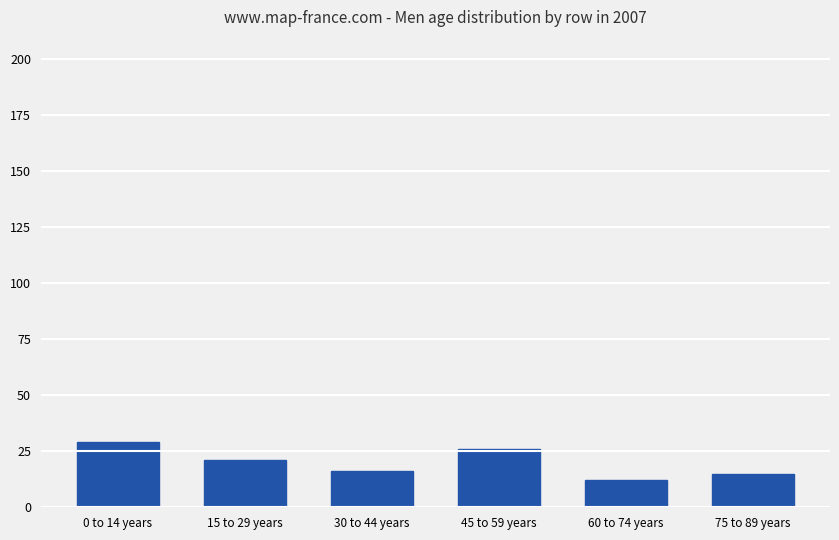

Reading left to right, extract all data points from this chart.

29	21	16	26	12	15